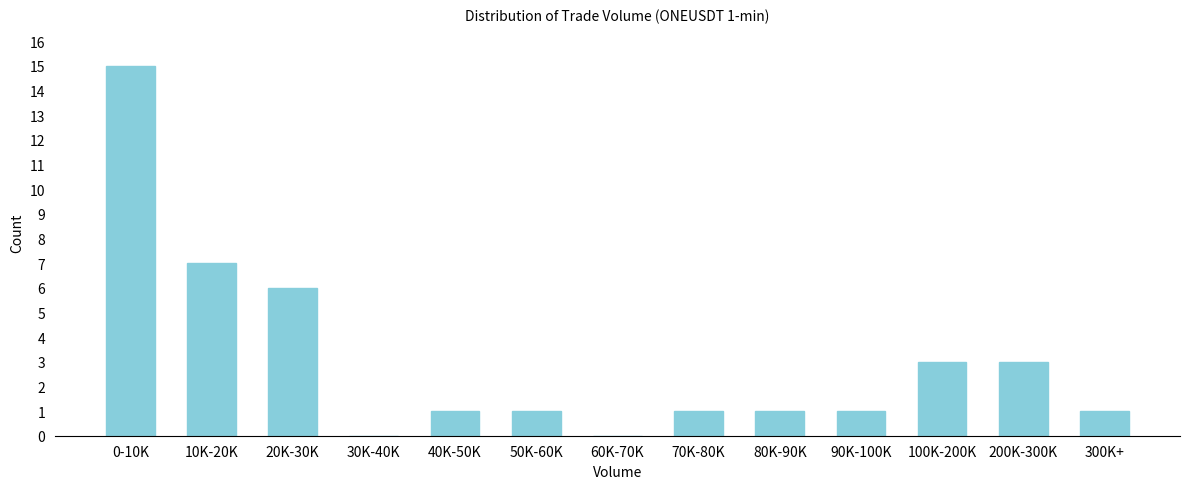

Reading left to right, what are all the values shown in this chart?

0-10K=15	10K-20K=7	20K-30K=6	30K-40K=0	40K-50K=1	50K-60K=1	60K-70K=0	70K-80K=1	80K-90K=1	90K-100K=1	100K-200K=3	200K-300K=3	300K+=1